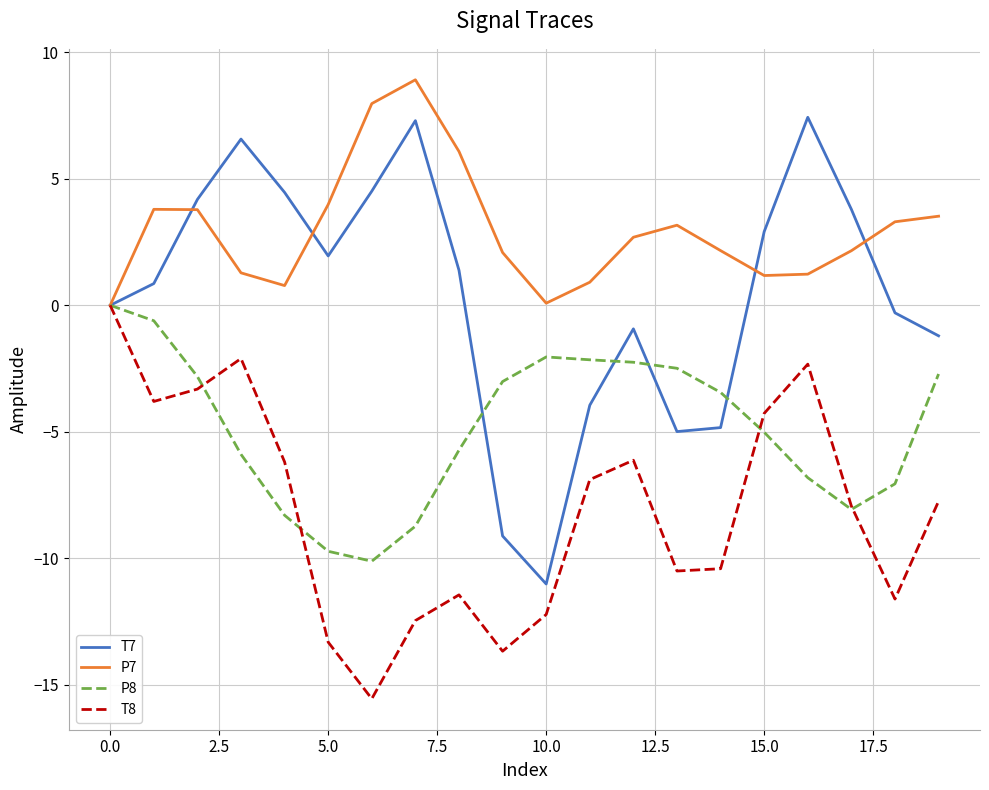

How many lines are shown in the chart?

4